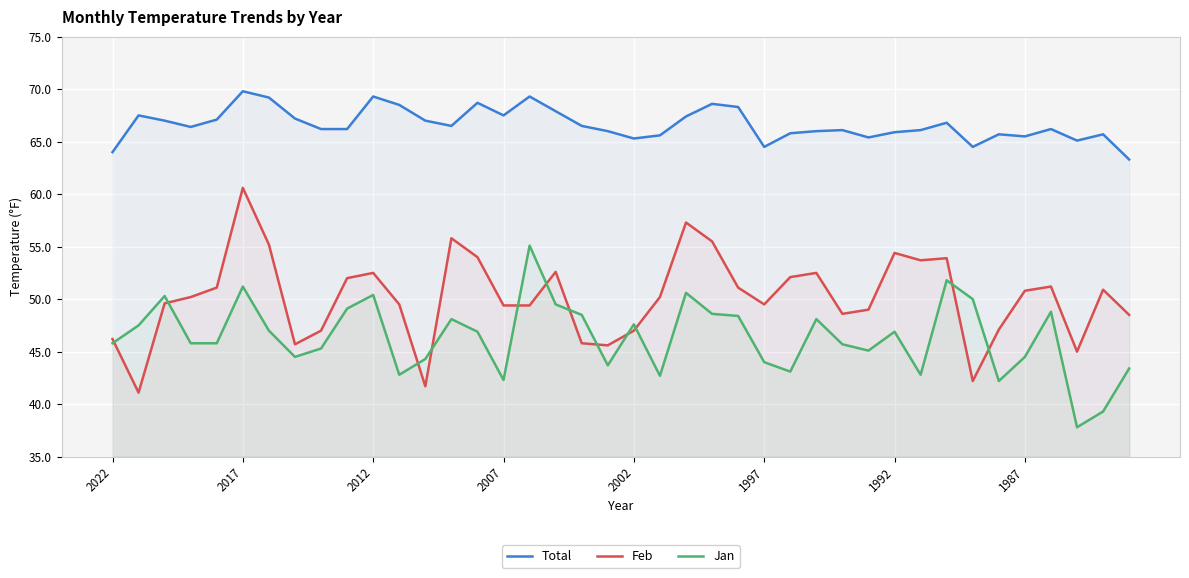

True or false: Feb and Jan intersect in this chart.

True